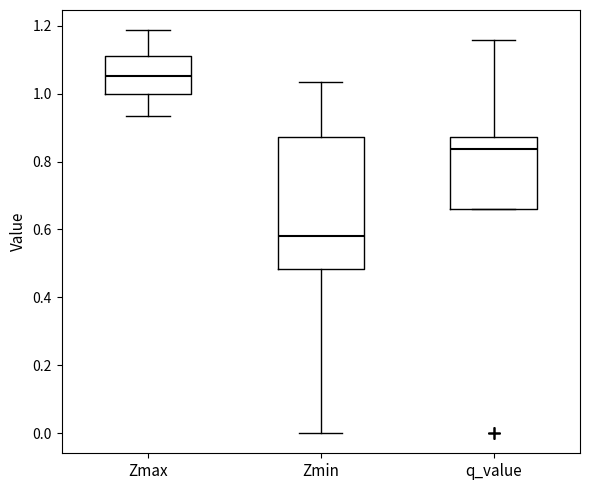

Reading left to right, transcribe this box plot: for each box, give where its median line is, the range the box spans, and where its two whiskers end, as read against the y-axis. The values are not printed on the chart, so give them approximately, as read against the axis.

Zmax: median 1.06, box 1.00 to 1.12, whiskers 0.94 to 1.18
Zmin: median 0.58, box 0.48 to 0.88, whiskers 0.00 to 1.04
q_value: median 0.84, box 0.66 to 0.88, whiskers 0.66 to 1.16